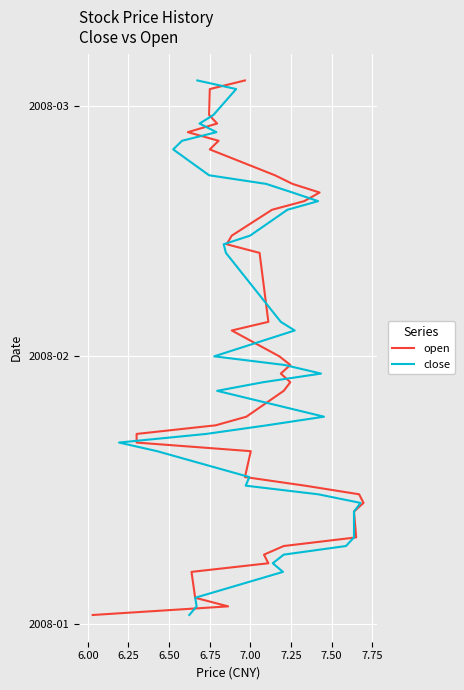

How many distinct data groups are displayed?

2